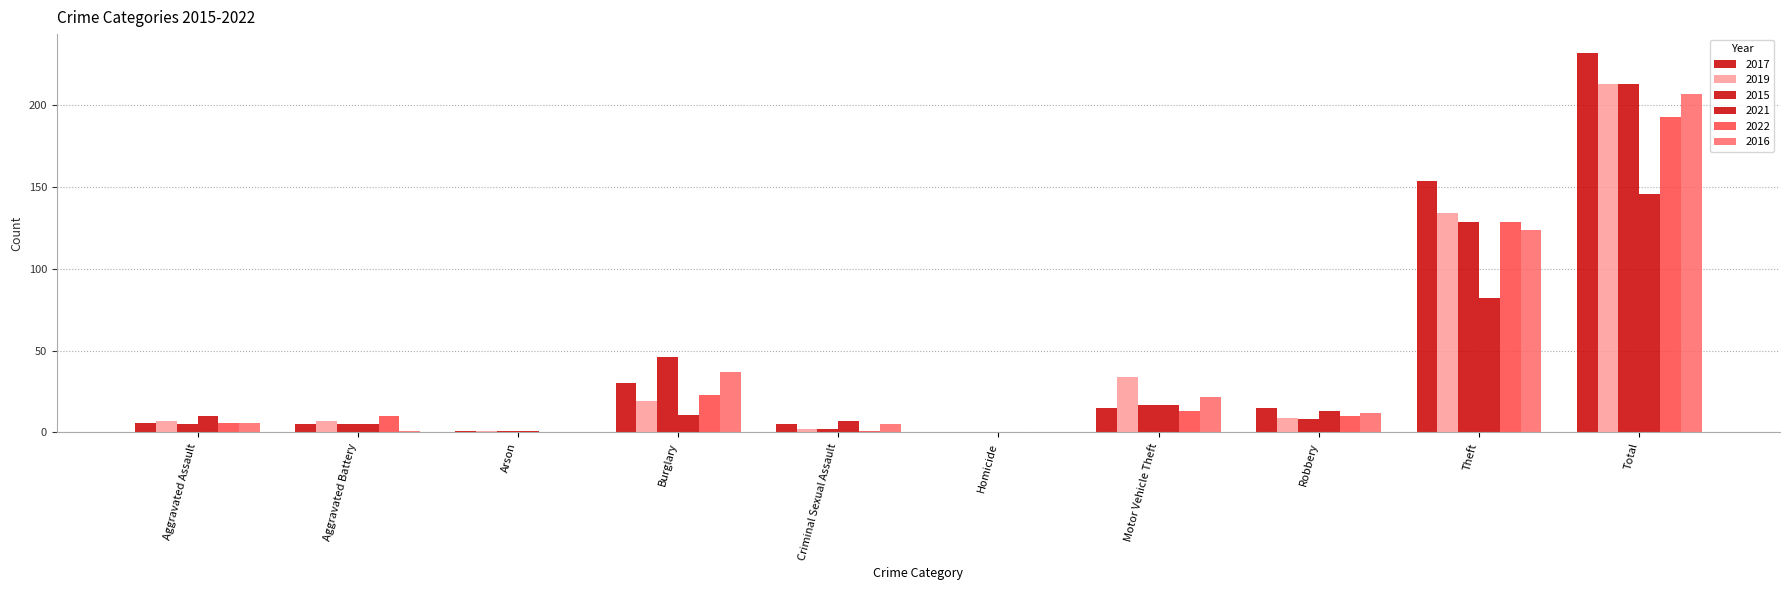

How many distinct data groups are displayed?

6